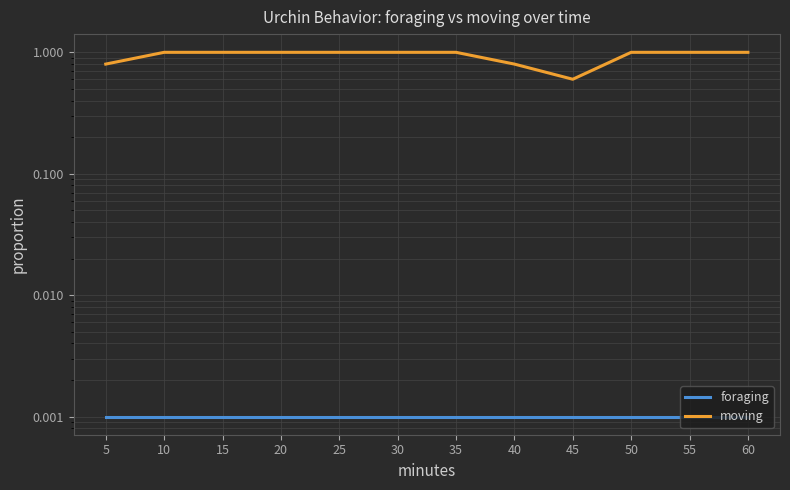

Is this an area chart (filled region under the line)?

No